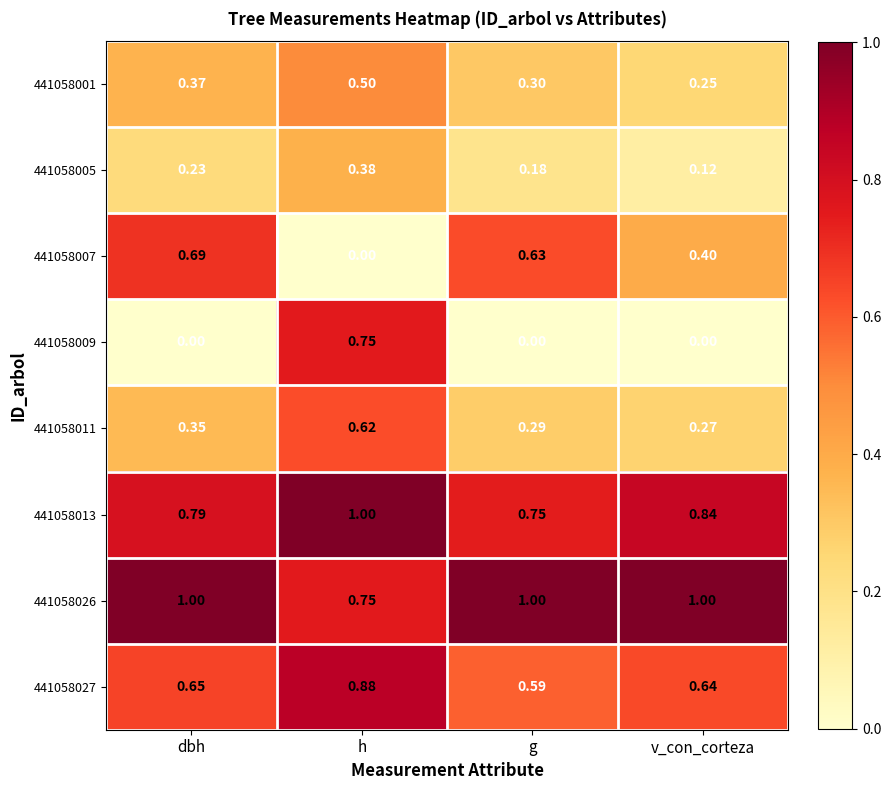

List the labels in order of 441058027 value, smallest first.

g, v_con_corteza, dbh, h